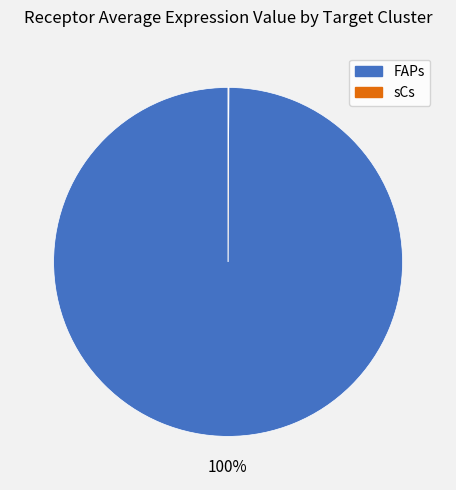

To the nearest percent, what portion does FAPs represent?

100%